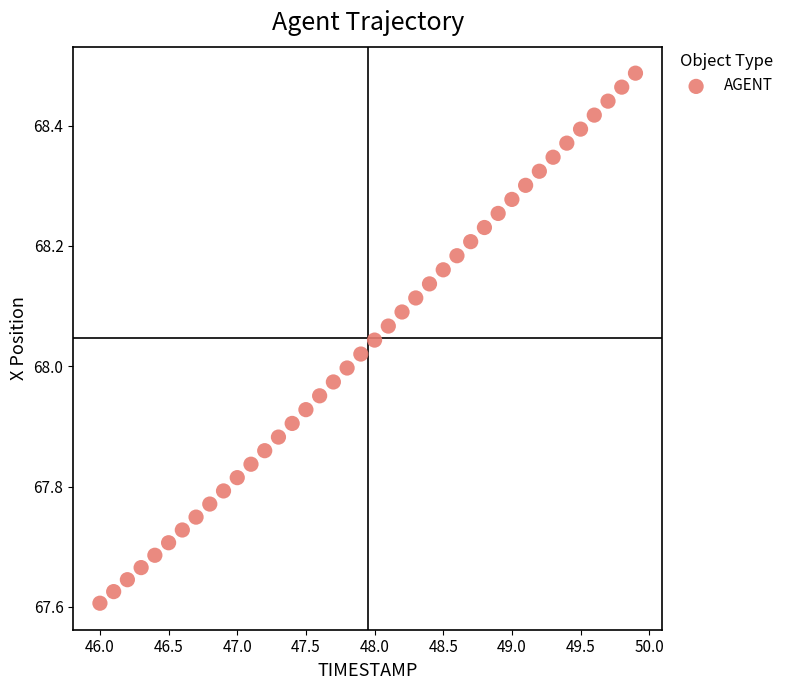

What is the range of X values (max minus min)?

3.9